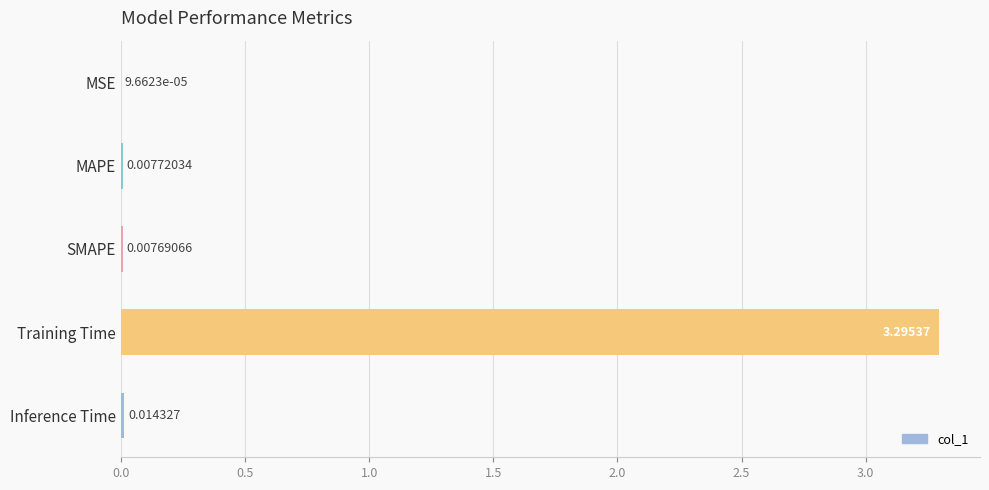

Which label corresponds to the largest value in the chart?

Training Time